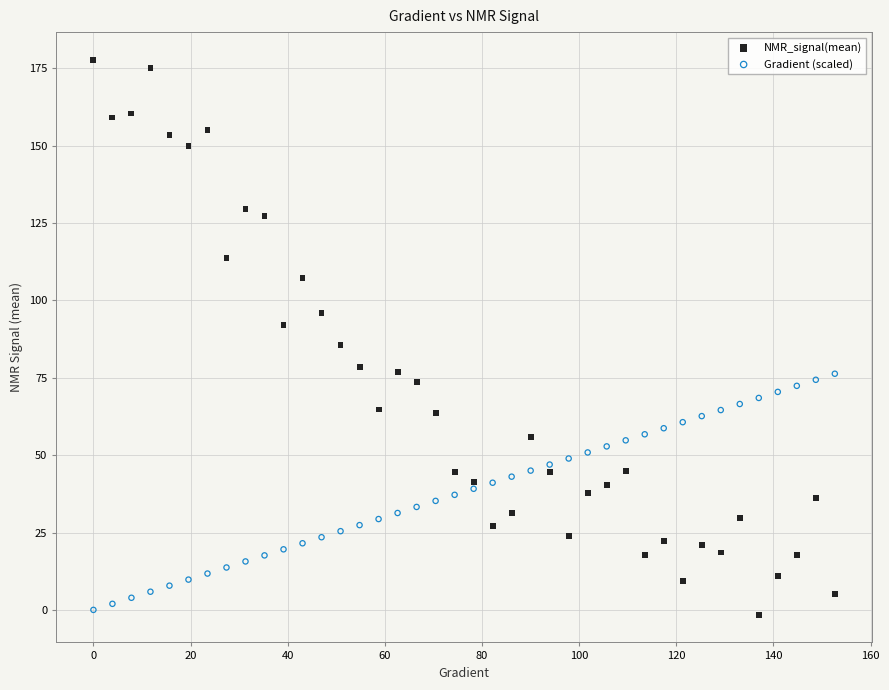

Across all data points, what is the range of Y values (max minus min)?

179.3